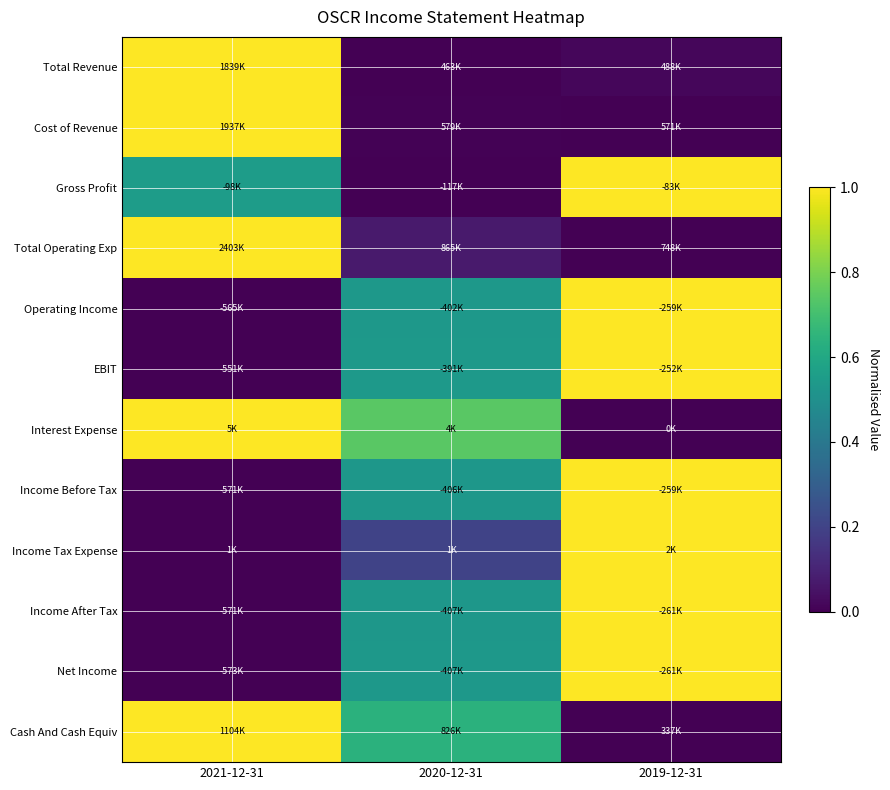

How many data points does each series have?

3